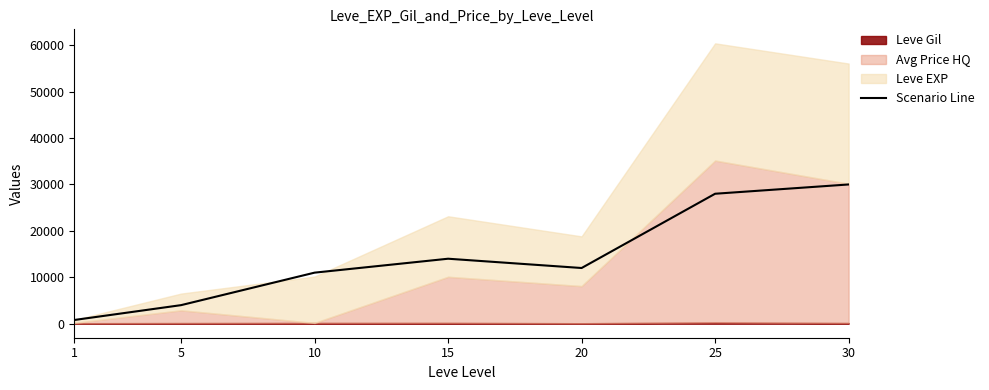

List the labels in order of value, smallest first.

1, 5, 10, 20, 15, 25, 30